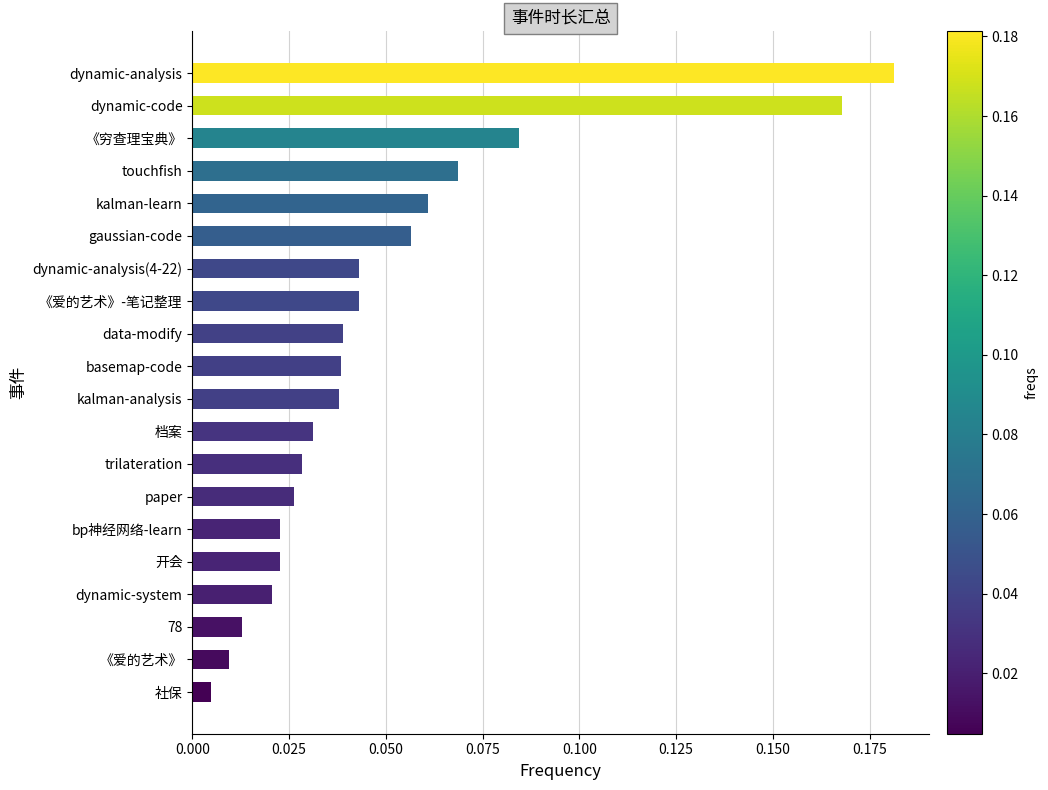

What is the sum of all values?

1.0